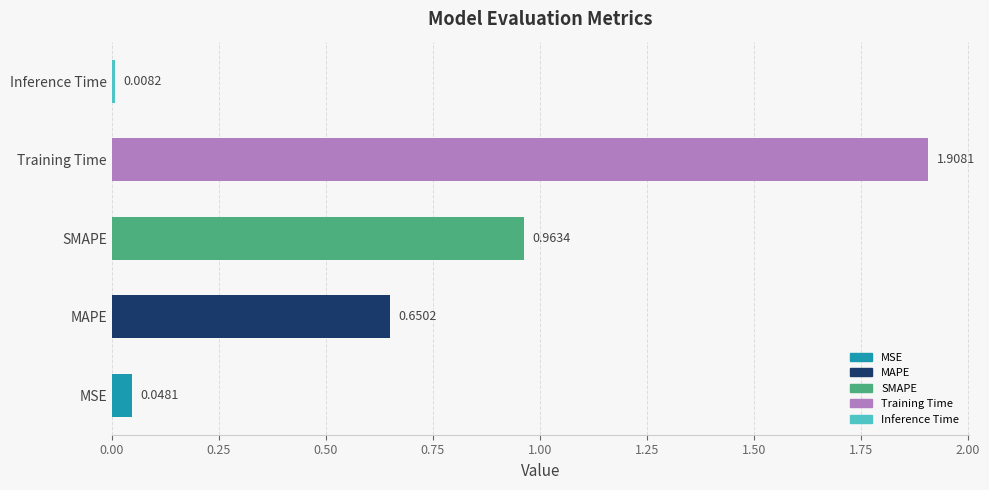

How many distinct data groups are displayed?

1